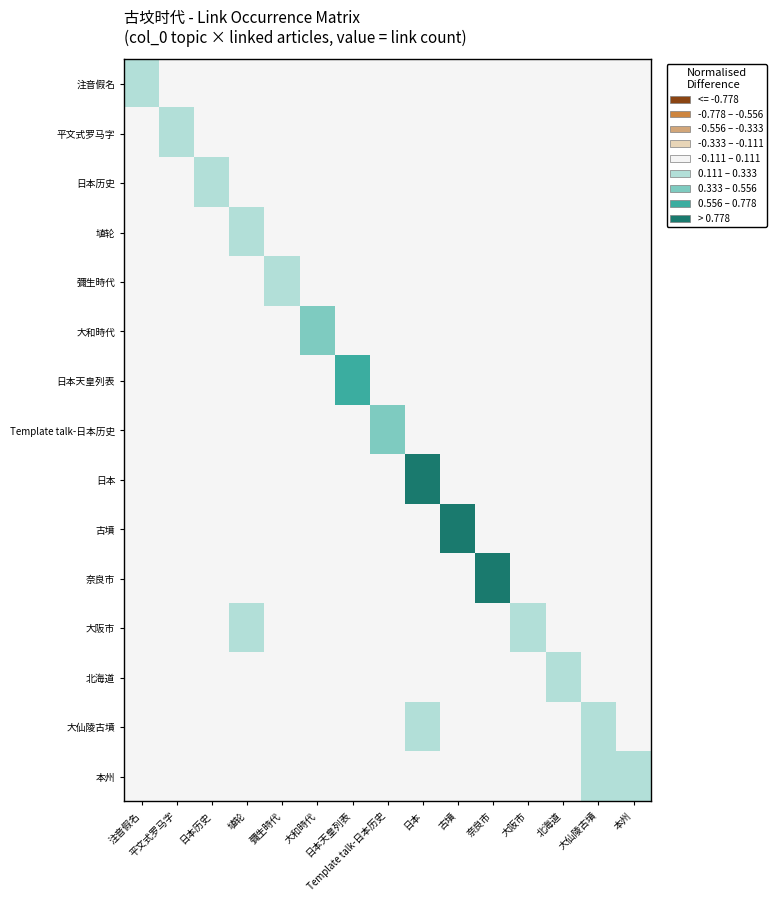

Reading right to left, what are all the values shown in this chart?

注音假名: 本州=-0.1	大仙陵古墳=-0.1	北海道=-0.1	大阪市=-0.1	奈良市=-0.1	古墳=-0.1	日本=-0.1	Template talk-日本历史=-0.1	日本天皇列表=-0.1	大和時代=-0.1	彌生時代=-0.1	埴轮=-0.1	日本历史=-0.1	平文式罗马字=-0.1	注音假名=0.1
平文式罗马字: 本州=-0.1	大仙陵古墳=-0.1	北海道=-0.1	大阪市=-0.1	奈良市=-0.1	古墳=-0.1	日本=-0.1	Template talk-日本历史=-0.1	日本天皇列表=-0.1	大和時代=-0.1	彌生時代=-0.1	埴轮=-0.1	日本历史=-0.1	平文式罗马字=0.1	注音假名=-0.1
日本历史: 本州=-0.1	大仙陵古墳=-0.1	北海道=-0.1	大阪市=-0.1	奈良市=-0.1	古墳=-0.1	日本=-0.1	Template talk-日本历史=-0.1	日本天皇列表=-0.1	大和時代=-0.1	彌生時代=-0.1	埴轮=-0.1	日本历史=0.1	平文式罗马字=-0.1	注音假名=-0.1
埴轮: 本州=-0.1	大仙陵古墳=-0.1	北海道=-0.1	大阪市=-0.1	奈良市=-0.1	古墳=-0.1	日本=-0.1	Template talk-日本历史=-0.1	日本天皇列表=-0.1	大和時代=-0.1	彌生時代=-0.1	埴轮=0.1	日本历史=-0.1	平文式罗马字=-0.1	注音假名=-0.1
彌生時代: 本州=-0.1	大仙陵古墳=-0.1	北海道=-0.1	大阪市=-0.1	奈良市=-0.1	古墳=-0.1	日本=-0.1	Template talk-日本历史=-0.1	日本天皇列表=-0.1	大和時代=-0.1	彌生時代=0.3	埴轮=-0.1	日本历史=-0.1	平文式罗马字=-0.1	注音假名=-0.1
大和時代: 本州=-0.1	大仙陵古墳=-0.1	北海道=-0.1	大阪市=-0.1	奈良市=-0.1	古墳=-0.1	日本=-0.1	Template talk-日本历史=-0.1	日本天皇列表=-0.1	大和時代=0.5	彌生時代=-0.1	埴轮=-0.1	日本历史=-0.1	平文式罗马字=-0.1	注音假名=-0.1
日本天皇列表: 本州=-0.1	大仙陵古墳=-0.1	北海道=-0.1	大阪市=-0.1	奈良市=-0.1	古墳=-0.1	日本=-0.1	Template talk-日本历史=-0.1	日本天皇列表=0.7	大和時代=-0.1	彌生時代=-0.1	埴轮=-0.1	日本历史=-0.1	平文式罗马字=-0.1	注音假名=-0.1
Template talk-日本历史: 本州=-0.1	大仙陵古墳=-0.1	北海道=-0.1	大阪市=-0.1	奈良市=-0.1	古墳=-0.1	日本=-0.1	Template talk-日本历史=0.5	日本天皇列表=-0.1	大和時代=-0.1	彌生時代=-0.1	埴轮=-0.1	日本历史=-0.1	平文式罗马字=-0.1	注音假名=-0.1
日本: 本州=-0.1	大仙陵古墳=-0.1	北海道=-0.1	大阪市=-0.1	奈良市=-0.1	古墳=-0.1	日本=1.0	Template talk-日本历史=-0.1	日本天皇列表=-0.1	大和時代=-0.1	彌生時代=-0.1	埴轮=-0.1	日本历史=-0.1	平文式罗马字=-0.1	注音假名=-0.1
古墳: 本州=-0.1	大仙陵古墳=-0.1	北海道=-0.1	大阪市=-0.1	奈良市=-0.1	古墳=1.0	日本=-0.1	Template talk-日本历史=-0.1	日本天皇列表=-0.1	大和時代=-0.1	彌生時代=-0.1	埴轮=-0.1	日本历史=-0.1	平文式罗马字=-0.1	注音假名=-0.1
奈良市: 本州=-0.1	大仙陵古墳=-0.1	北海道=-0.1	大阪市=-0.1	奈良市=1.0	古墳=-0.1	日本=-0.1	Template talk-日本历史=-0.1	日本天皇列表=-0.1	大和時代=-0.1	彌生時代=-0.1	埴轮=-0.1	日本历史=-0.1	平文式罗马字=-0.1	注音假名=-0.1
大阪市: 本州=-0.1	大仙陵古墳=-0.1	北海道=-0.1	大阪市=0.3	奈良市=-0.1	古墳=-0.1	日本=-0.1	Template talk-日本历史=-0.1	日本天皇列表=-0.1	大和時代=-0.1	彌生時代=-0.1	埴轮=0.3	日本历史=-0.1	平文式罗马字=-0.1	注音假名=-0.1
北海道: 本州=-0.1	大仙陵古墳=-0.1	北海道=0.1	大阪市=-0.1	奈良市=-0.1	古墳=-0.1	日本=-0.1	Template talk-日本历史=-0.1	日本天皇列表=-0.1	大和時代=-0.1	彌生時代=-0.1	埴轮=-0.1	日本历史=-0.1	平文式罗马字=-0.1	注音假名=-0.1
大仙陵古墳: 本州=-0.1	大仙陵古墳=0.1	北海道=-0.1	大阪市=-0.1	奈良市=-0.1	古墳=-0.1	日本=0.1	Template talk-日本历史=-0.1	日本天皇列表=-0.1	大和時代=-0.1	彌生時代=-0.1	埴轮=-0.1	日本历史=-0.1	平文式罗马字=-0.1	注音假名=-0.1
本州: 本州=0.1	大仙陵古墳=0.1	北海道=-0.1	大阪市=-0.1	奈良市=-0.1	古墳=-0.1	日本=-0.1	Template talk-日本历史=-0.1	日本天皇列表=-0.1	大和時代=-0.1	彌生時代=-0.1	埴轮=-0.1	日本历史=-0.1	平文式罗马字=-0.1	注音假名=-0.1